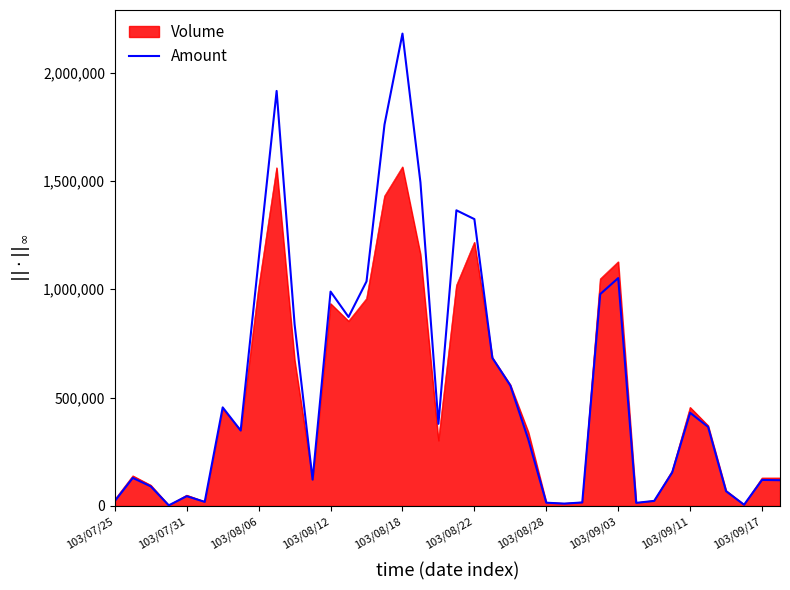

Which series has the widest spread of values?

Amount